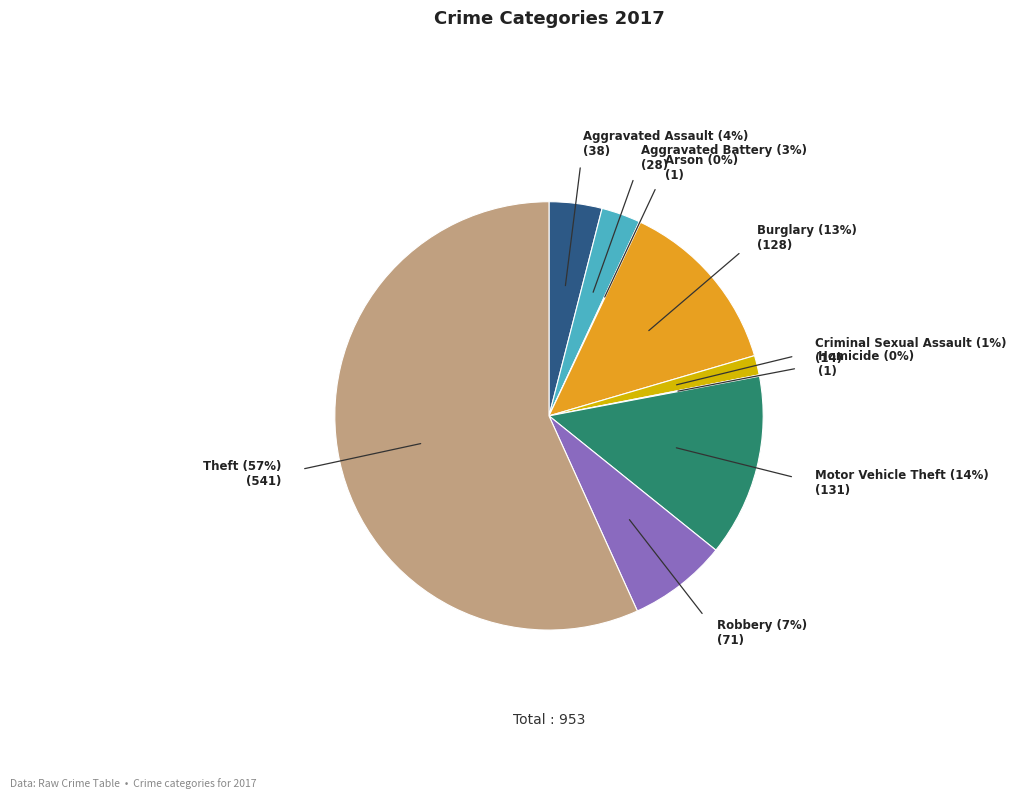

To the nearest percent, what is the average slice percentage?

11%